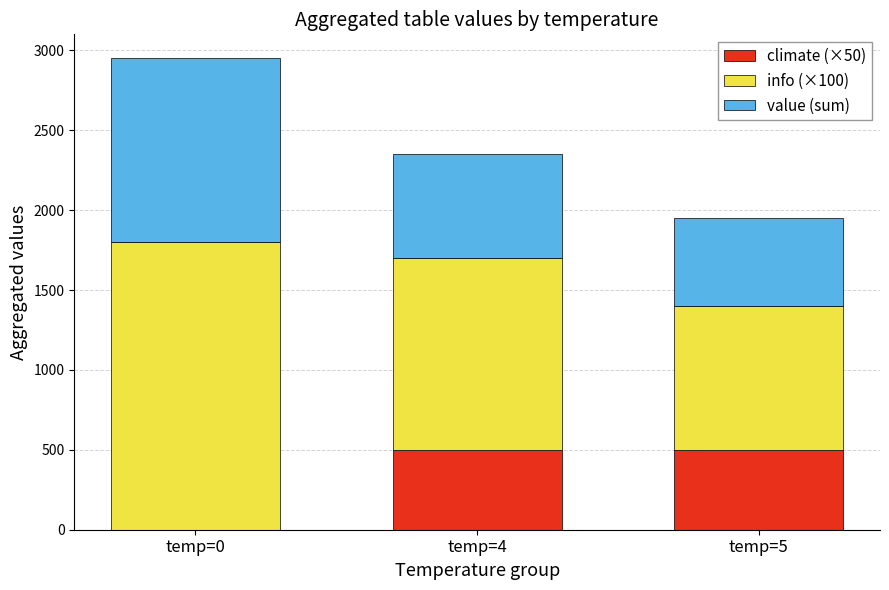

What is the maximum value for climate (×50)?

500.0